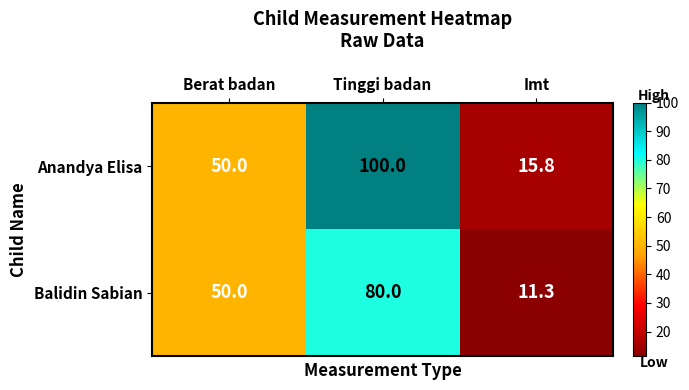

Which series has the largest total across all categories?

Anandya Elisa